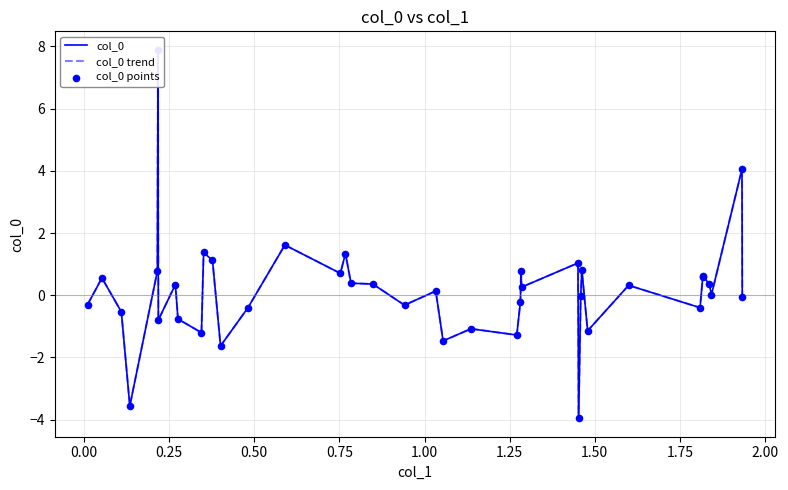

What are all the series names shown in the legend?

col_0, col_0 trend, col_0 points